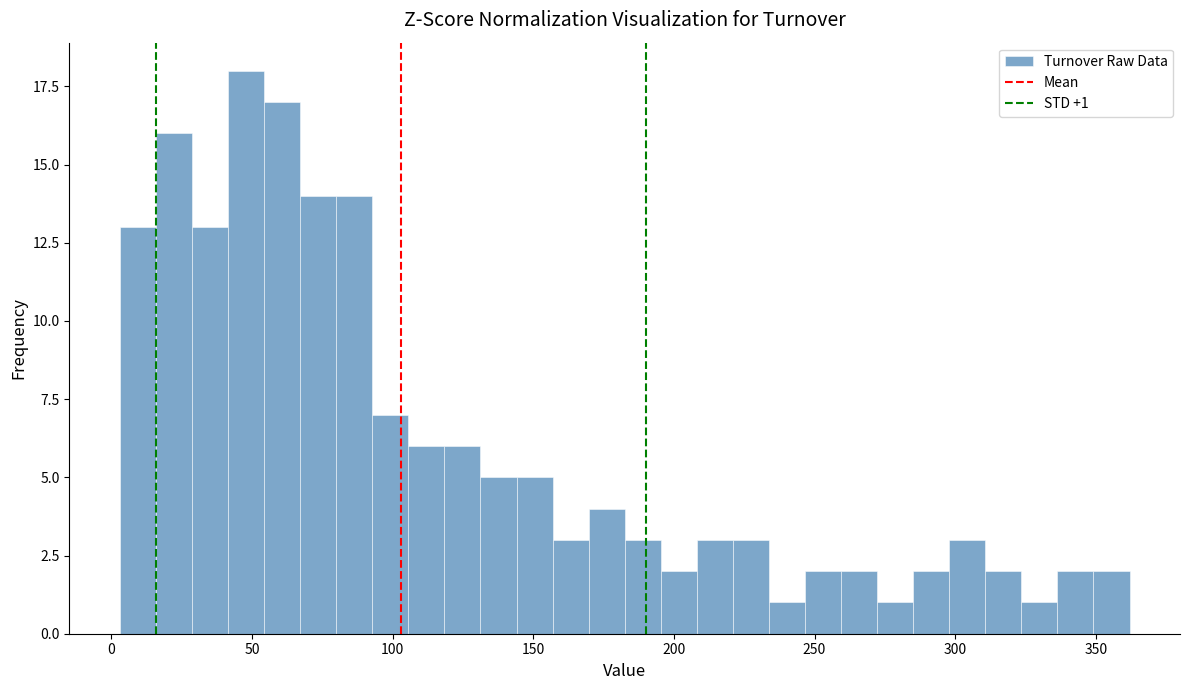

Read against the x-axis, roughly where is the centre of the tallest bar?

50